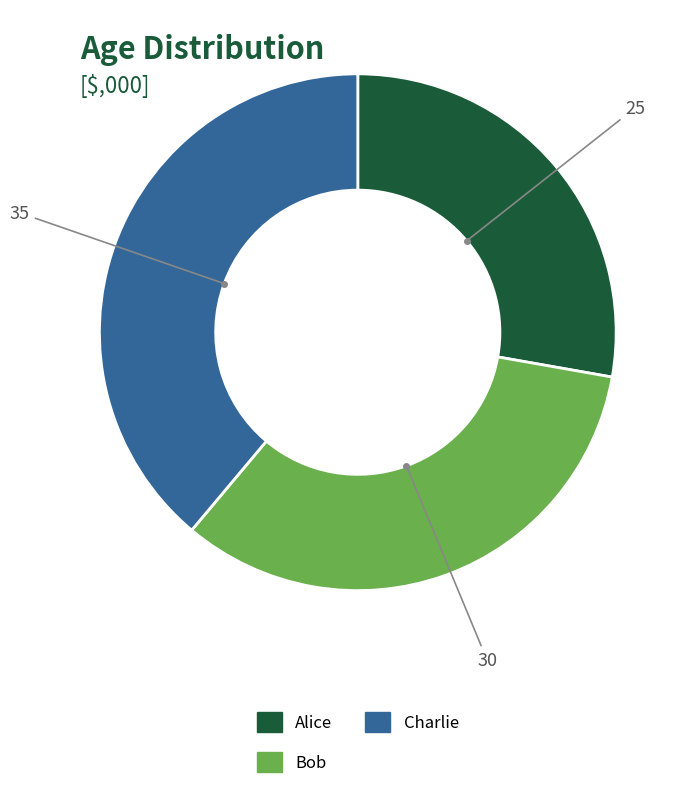

The Alice slice represents 28% of the pie. True or false?

True